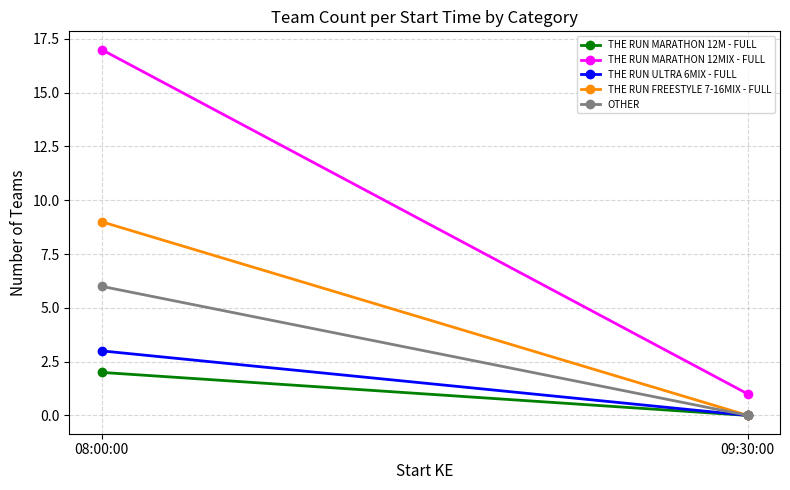

What is the label of the 2nd point from the left?

09:30:00